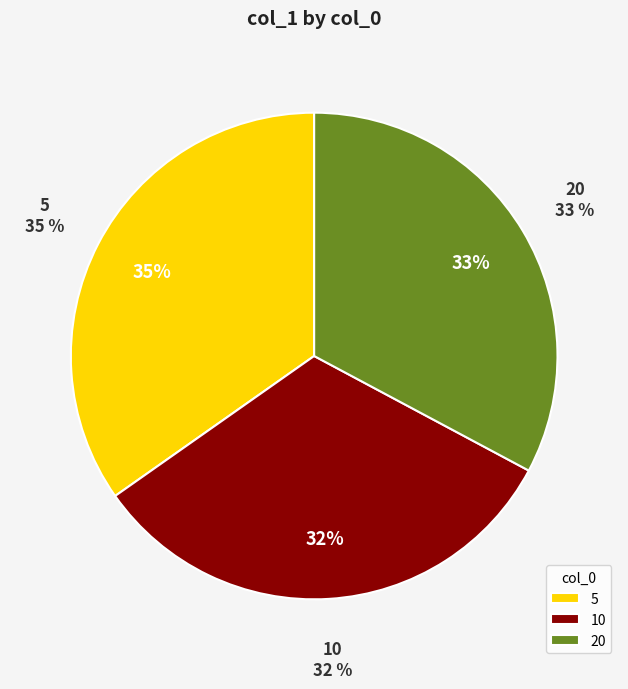

Count the number of slices in the pie.

3